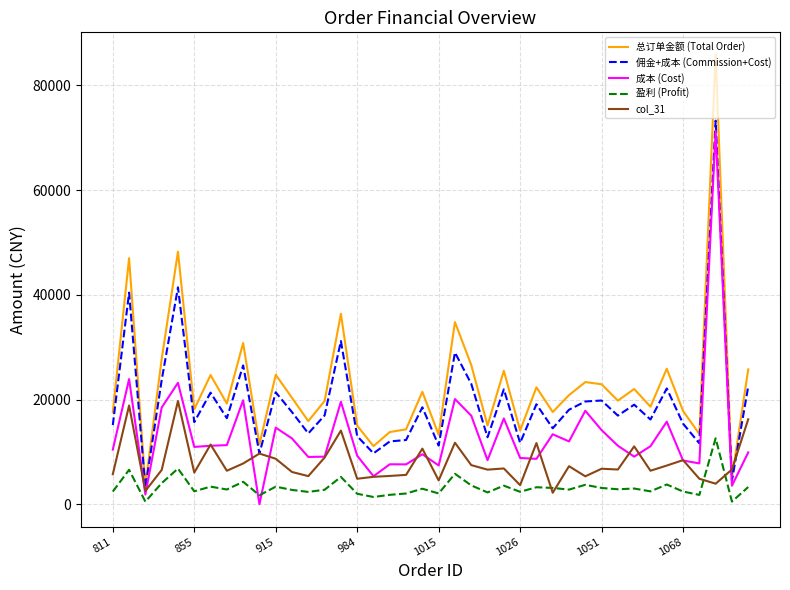

True or false: 总订单金额 (Total Order) and 盈利 (Profit) cross at least once.

False